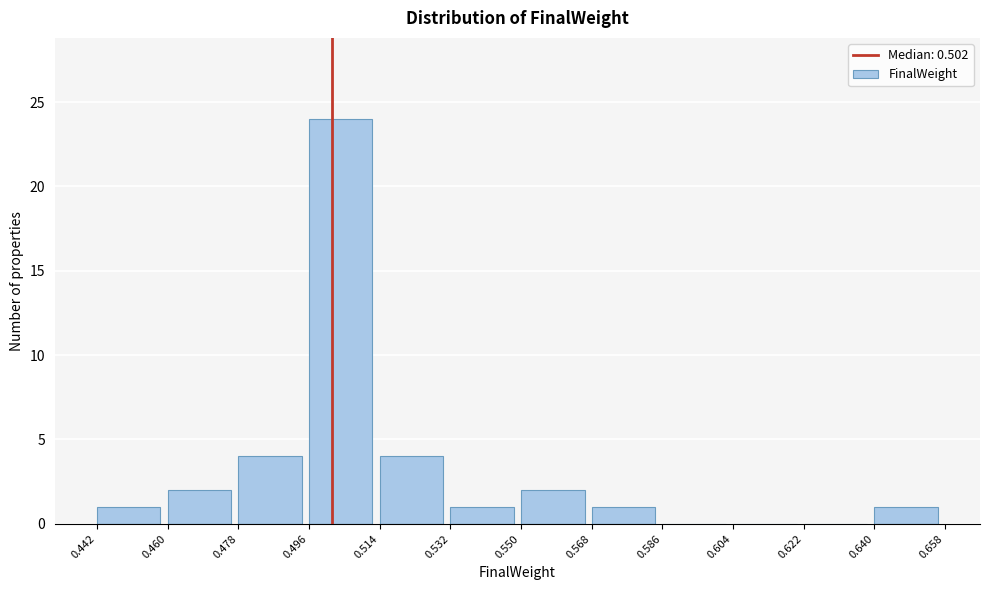

Reading left to right, transcribe this chart: for each bar, give the range it covers on the x-axis and its height. The values are not printed on the chart, so give them approximately, as read against the axis.

0.442 to 0.460: 1
0.460 to 0.478: 2
0.478 to 0.496: 4
0.496 to 0.514: 24
0.514 to 0.532: 4
0.532 to 0.550: 1
0.550 to 0.568: 2
0.568 to 0.586: 1
0.586 to 0.604: 0
0.604 to 0.622: 0
0.622 to 0.640: 0
0.640 to 0.658: 1